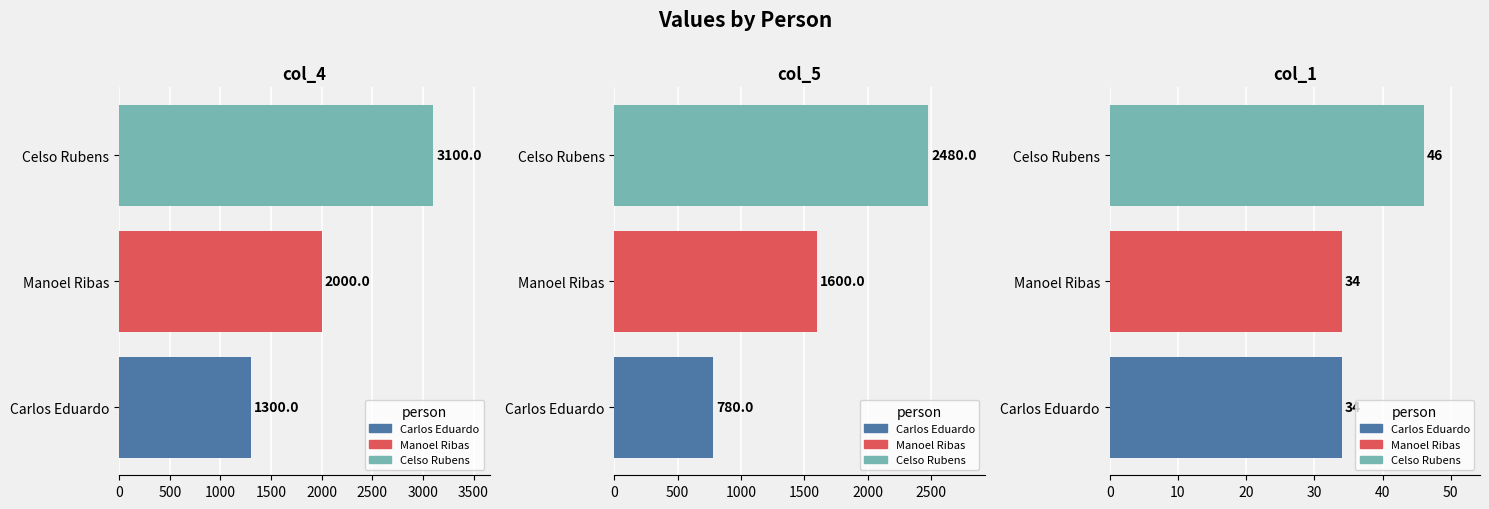

True or false: col_4 has a value of 1957 at Carlos Eduardo.

False